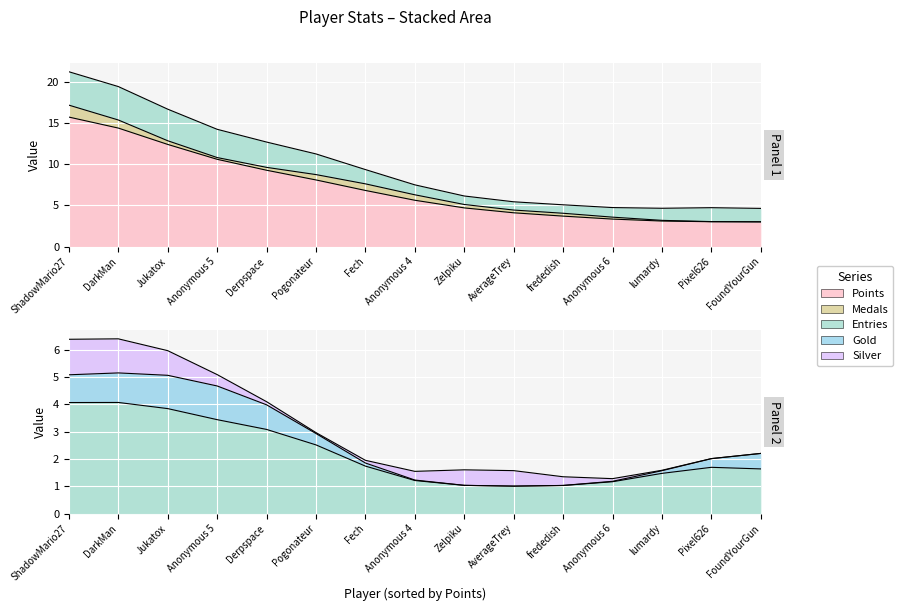

Which has a higher value, AverageTrey or DarkMan?

DarkMan